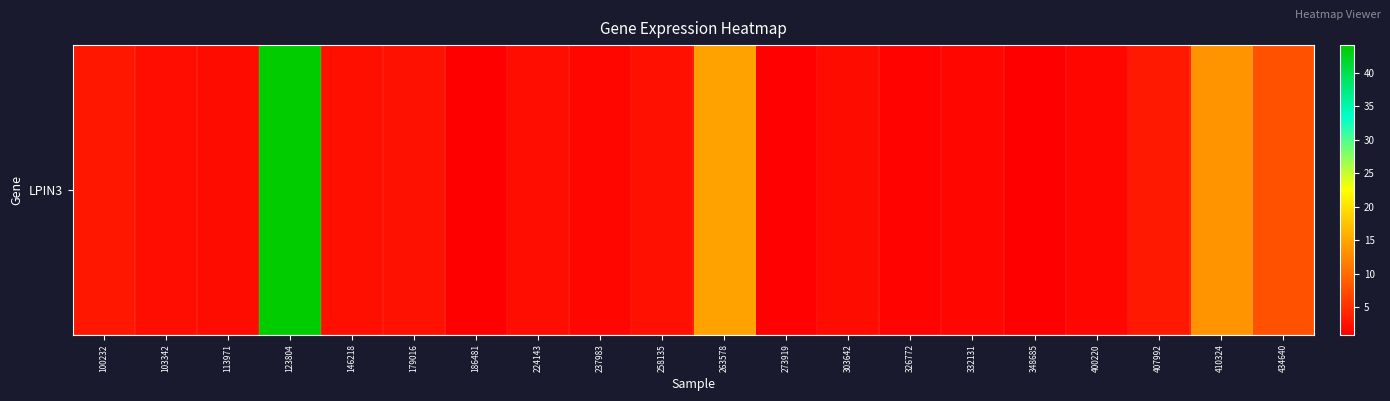

List the labels in order of value, largest first.

123804, 263578, 410324, 434640, 407992, 100232, 179016, 258135, 146218, 103342, 224143, 303642, 113971, 332131, 237983, 400220, 326772, 273919, 186481, 348685